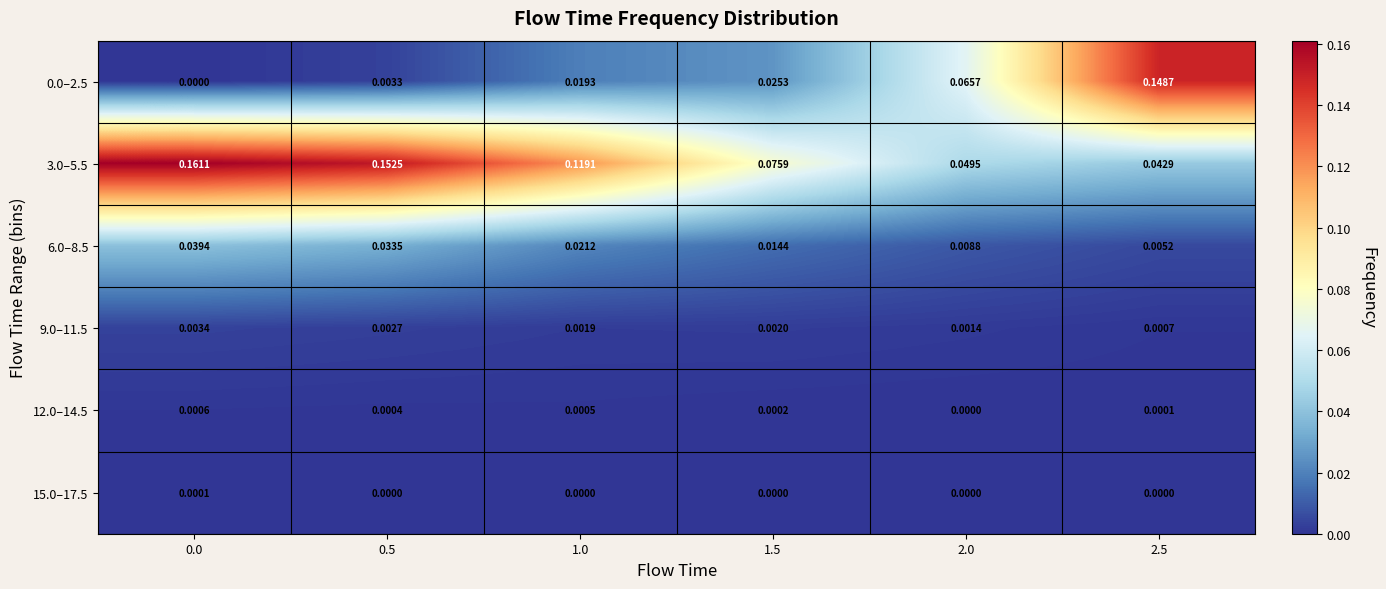

Reading left to right, transcribe all the data shown in this chart.

0.0–2.5: 0.0=0.0	0.5=0.0	1.0=0.0	1.5=0.0	2.0=0.1	2.5=0.1
3.0–5.5: 0.0=0.2	0.5=0.2	1.0=0.1	1.5=0.1	2.0=0.0	2.5=0.0
6.0–8.5: 0.0=0.0	0.5=0.0	1.0=0.0	1.5=0.0	2.0=0.0	2.5=0.0
9.0–11.5: 0.0=0.0	0.5=0.0	1.0=0.0	1.5=0.0	2.0=0.0	2.5=0.0
12.0–14.5: 0.0=0.0	0.5=0.0	1.0=0.0	1.5=0.0	2.0=0.0	2.5=0.0
15.0–17.5: 0.0=0.0	0.5=0.0	1.0=0.0	1.5=0.0	2.0=0.0	2.5=0.0